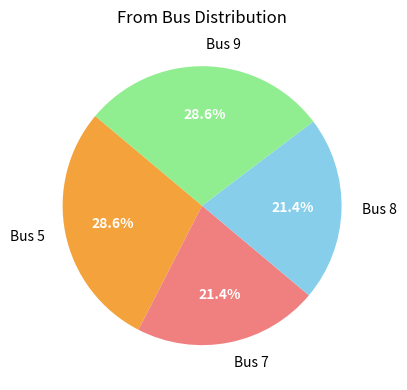

Which has a higher value, Bus 8 or Bus 5?

Bus 5